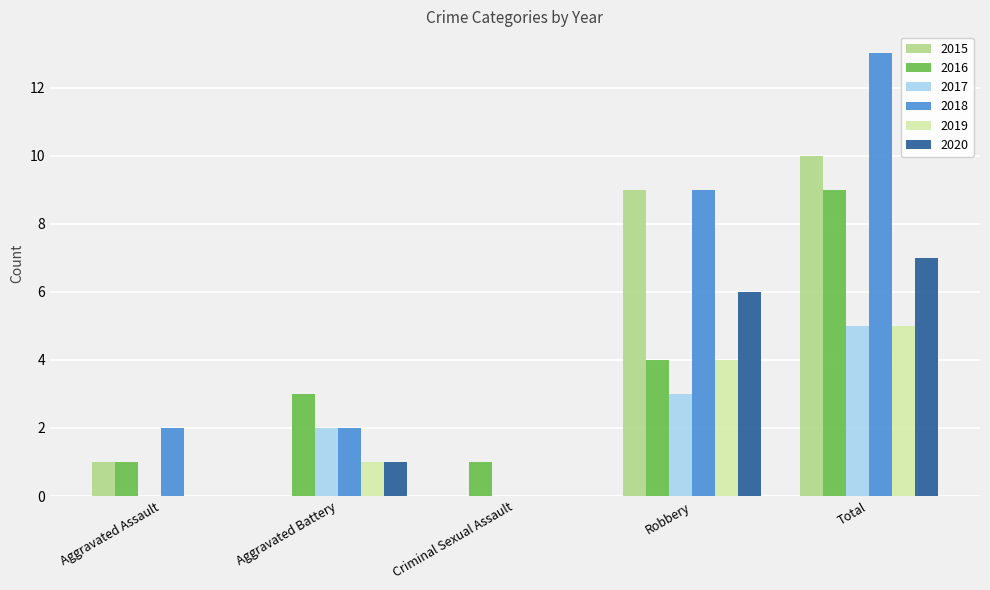

How many groups of bars are there?

5